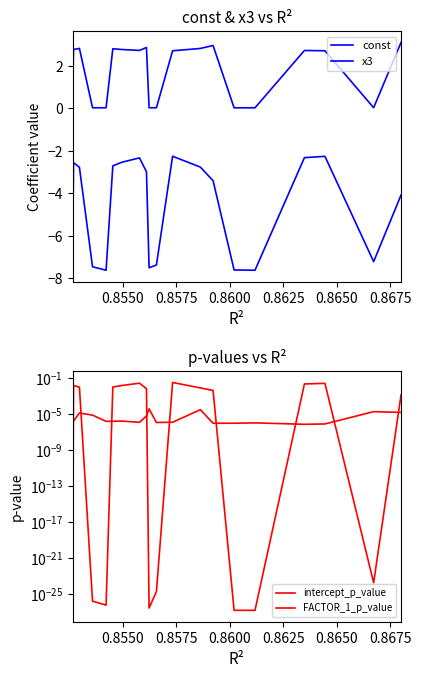

Is the value of FACTOR_1_p_value at 9 greater than the value of intercept_p_value at 0.8550?

Yes